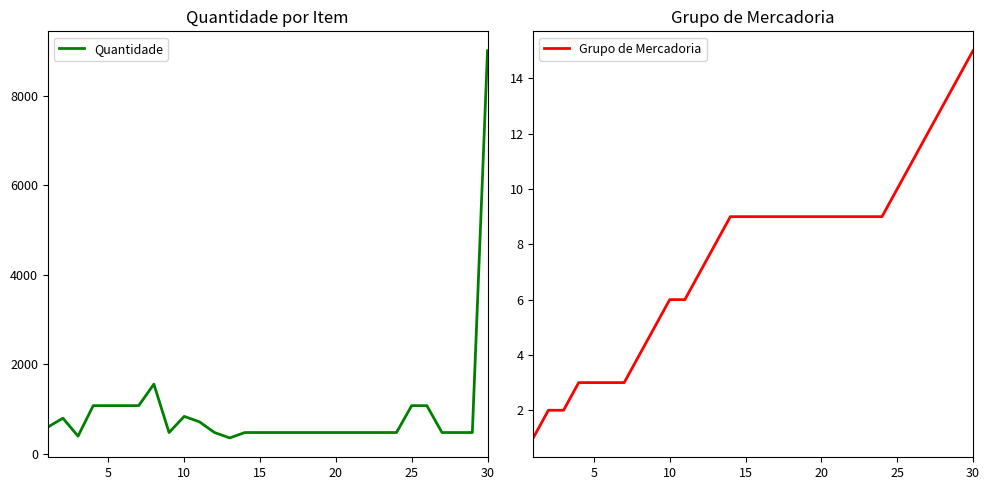

True or false: Grupo de Mercadoria has more than 2 points higher than both neighbors.

False